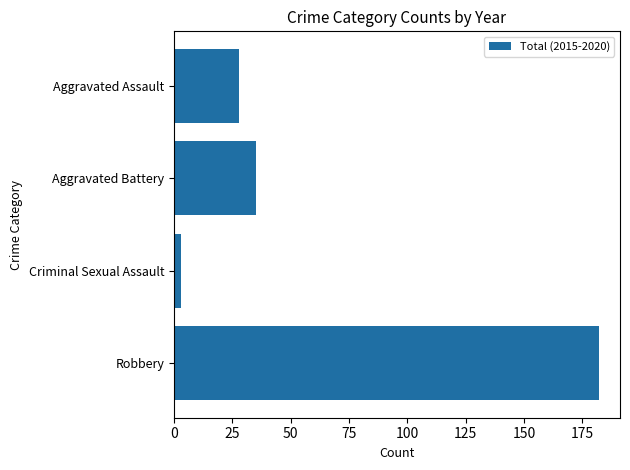

Between Aggravated Assault and Criminal Sexual Assault, which is larger?

Aggravated Assault